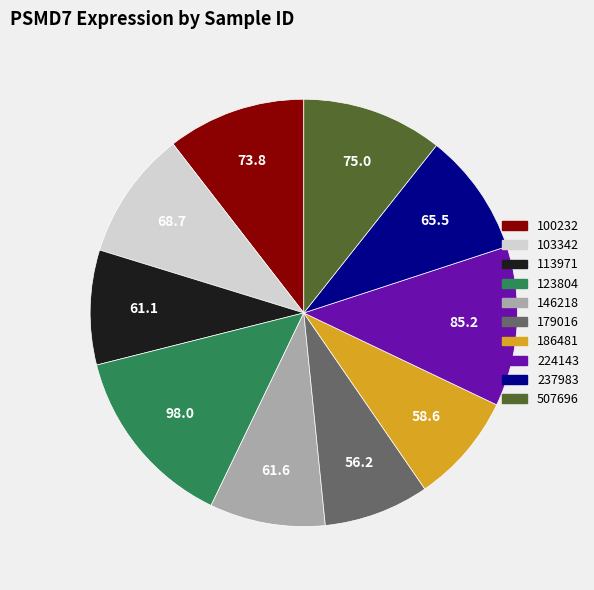

Which slice is the largest?

123804